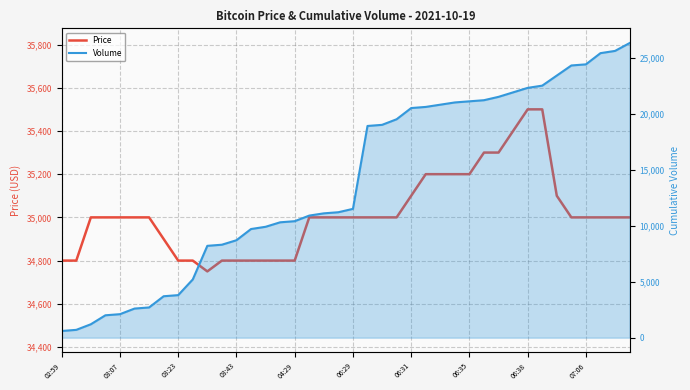

List the labels in order of Price value, largest first.

32, 33, 31, 29, 30, 25, 26, 27, 28, 24, 34, 03:23, 03:43, 04:29, 06:29, 06:31, 17, 18, 19, 20, 21, 22, 23, 35, 36, 37, 38, 39, 06:35, 02:59, 03:07, 06:38, 07:06, 11, 12, 13, 14, 15, 16, 10